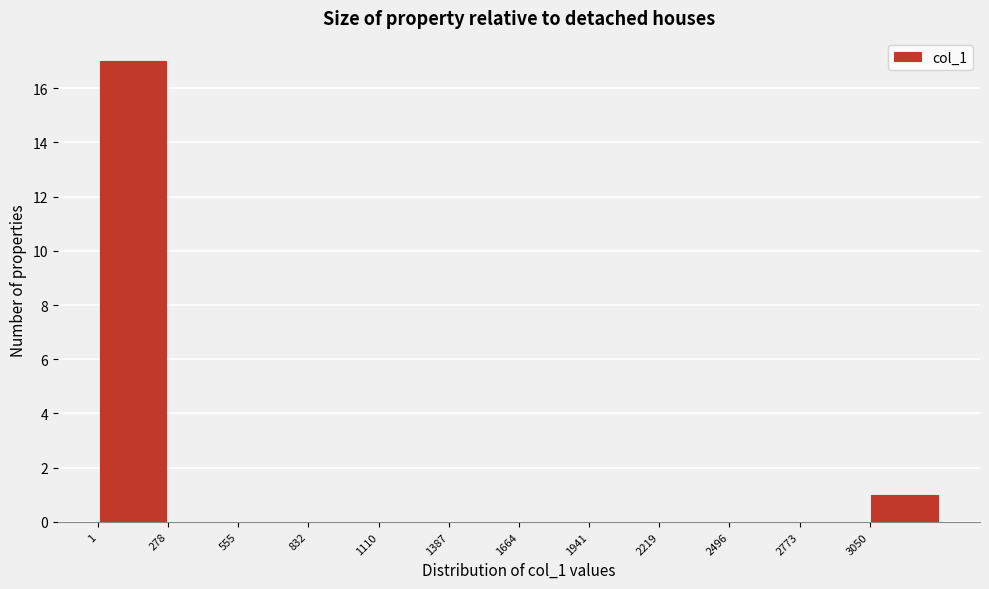

Which range on the x-axis has the tallest bar?

0 to 300